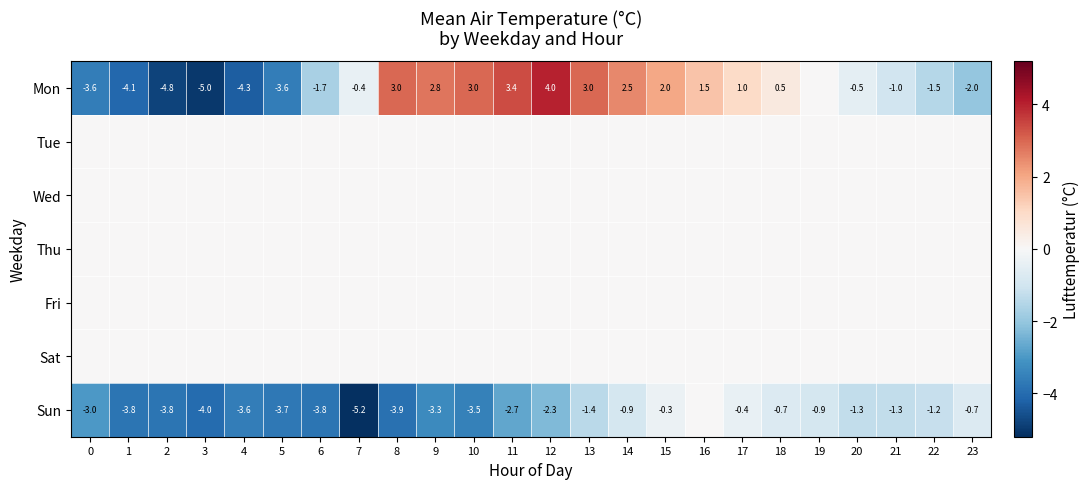

Which category has the highest value across all series?

12